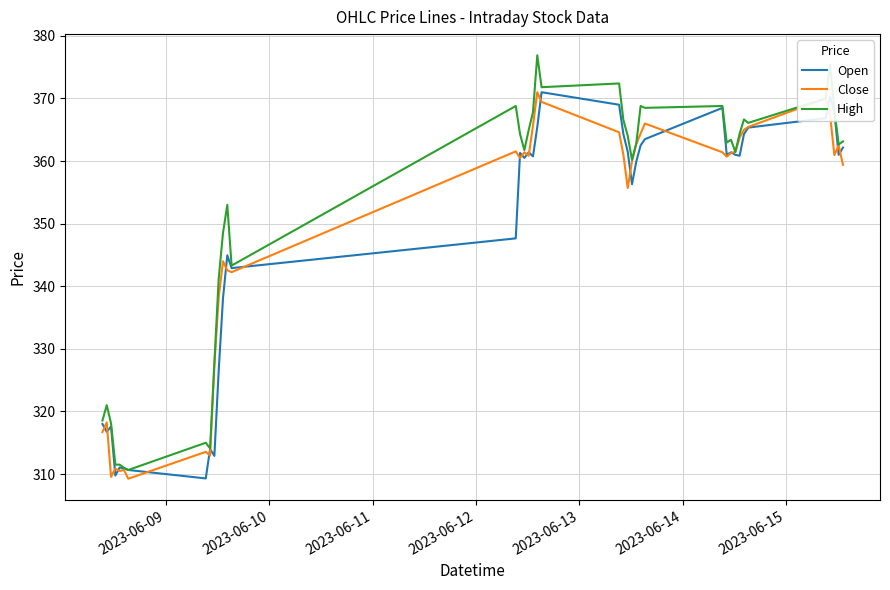

Which series has the largest total across all categories?

High